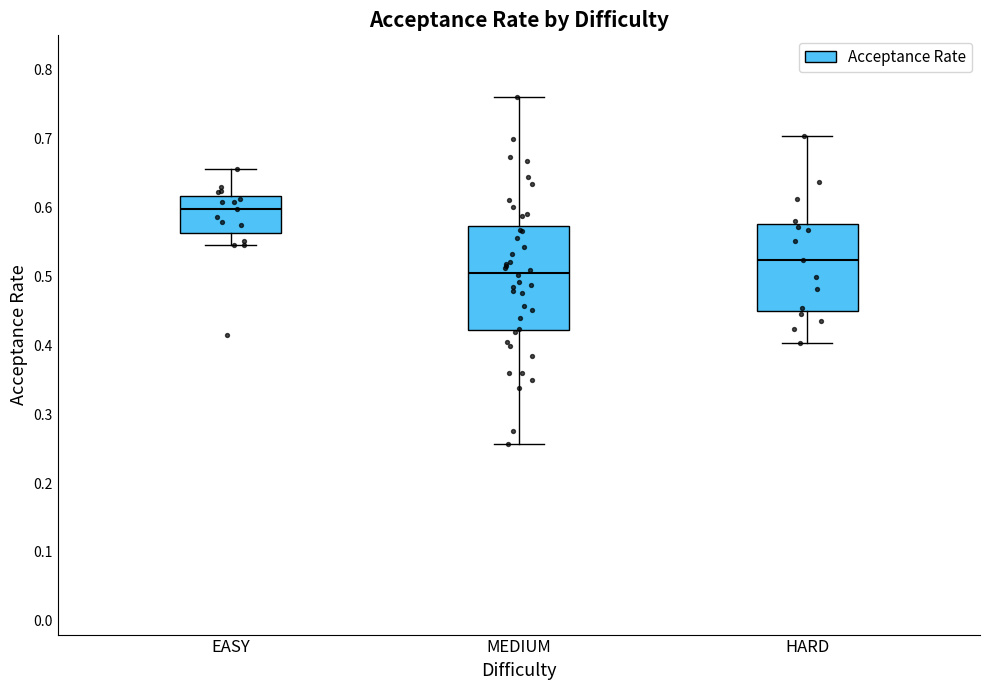

Comparing the boxes themselves (not the whiskers), which one is the tallest?

MEDIUM